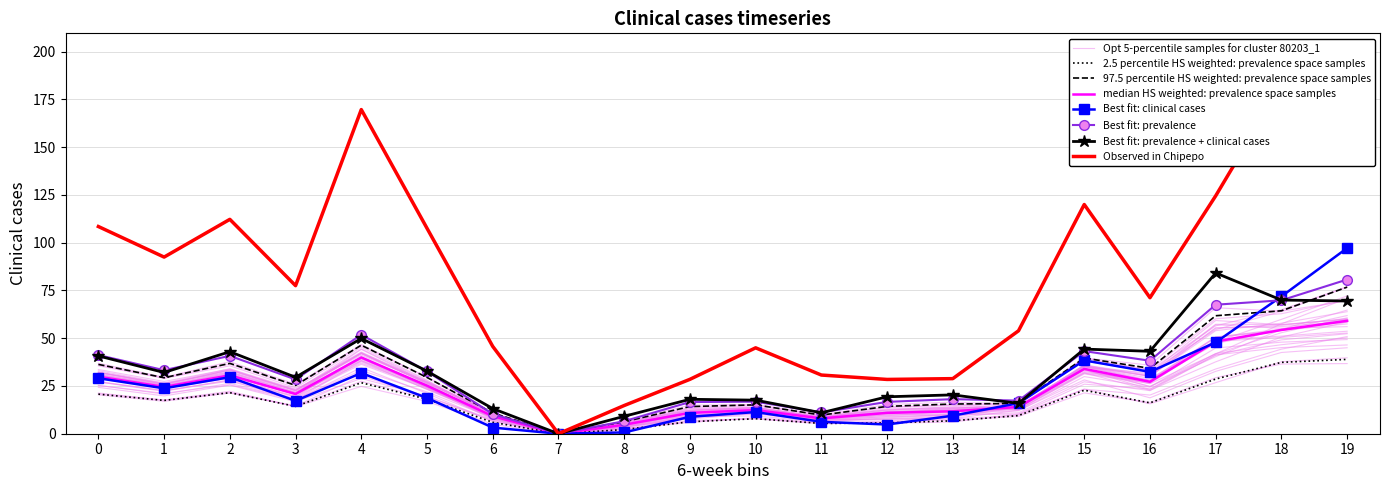

The value of col_5 at 8 is 8.1. True or false?

False